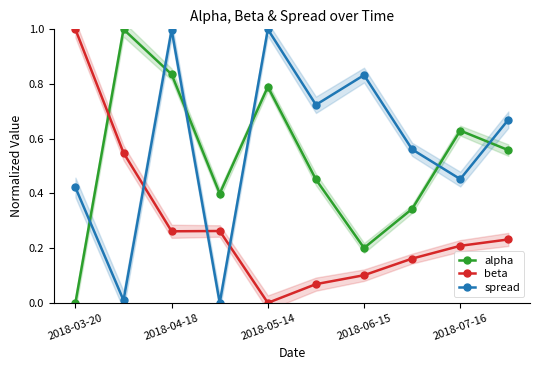

Rank the series at 2018-03-20 from highest to lowest value.

beta, spread, alpha